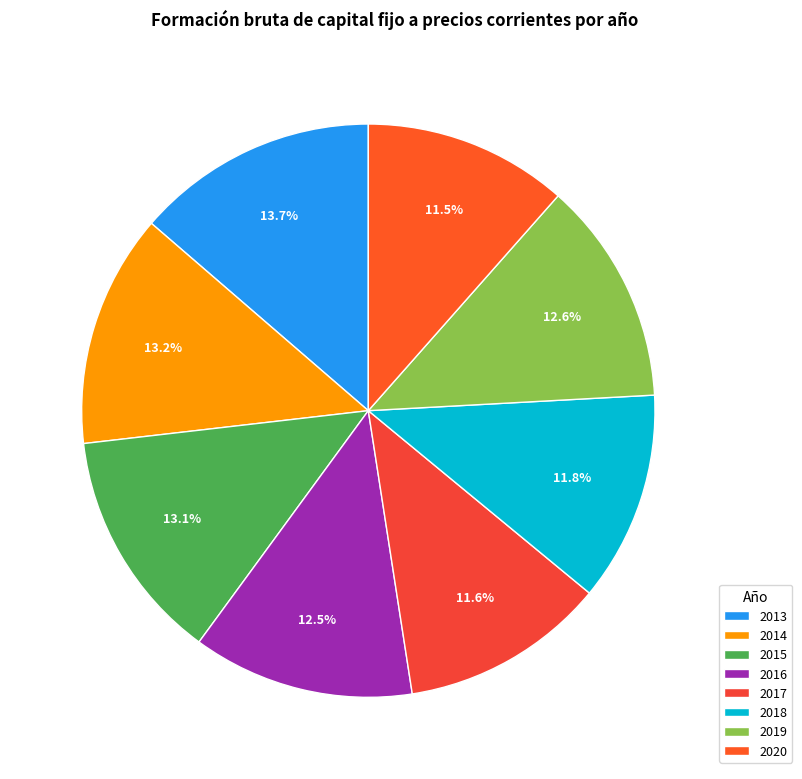

Which has a higher value, 2019 or 2018?

2019